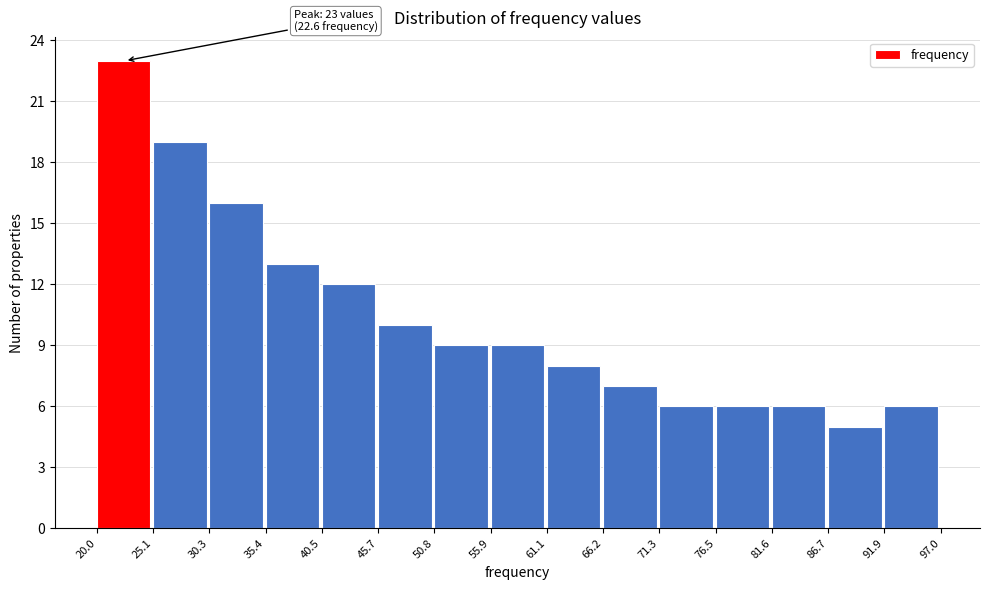

Which range on the x-axis has the tallest bar?

20.0 to 25.1